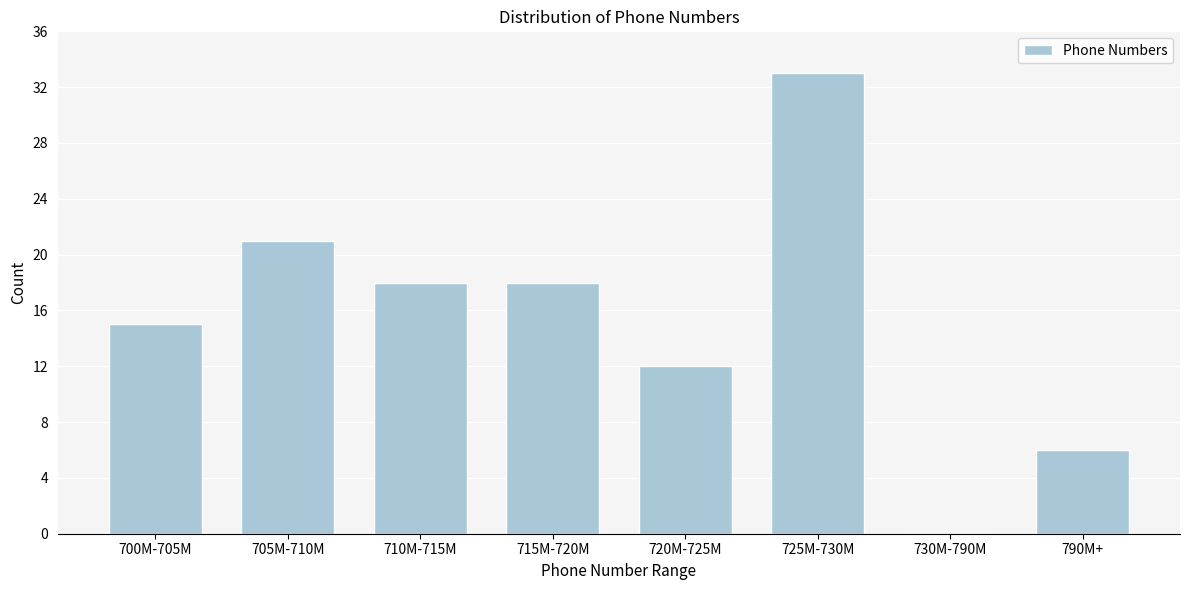

Reading left to right, extract all data points from this chart.

700M-705M=15	705M-710M=21	710M-715M=18	715M-720M=18	720M-725M=12	725M-730M=33	730M-790M=0	790M+=6